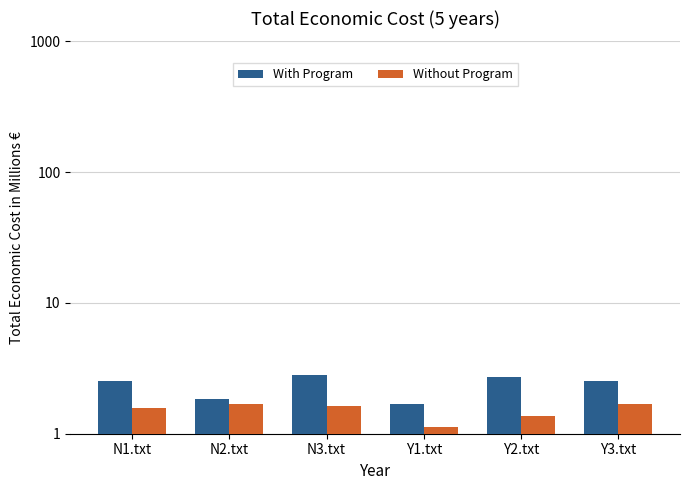

What are all the series names shown in the legend?

With Program, Without Program